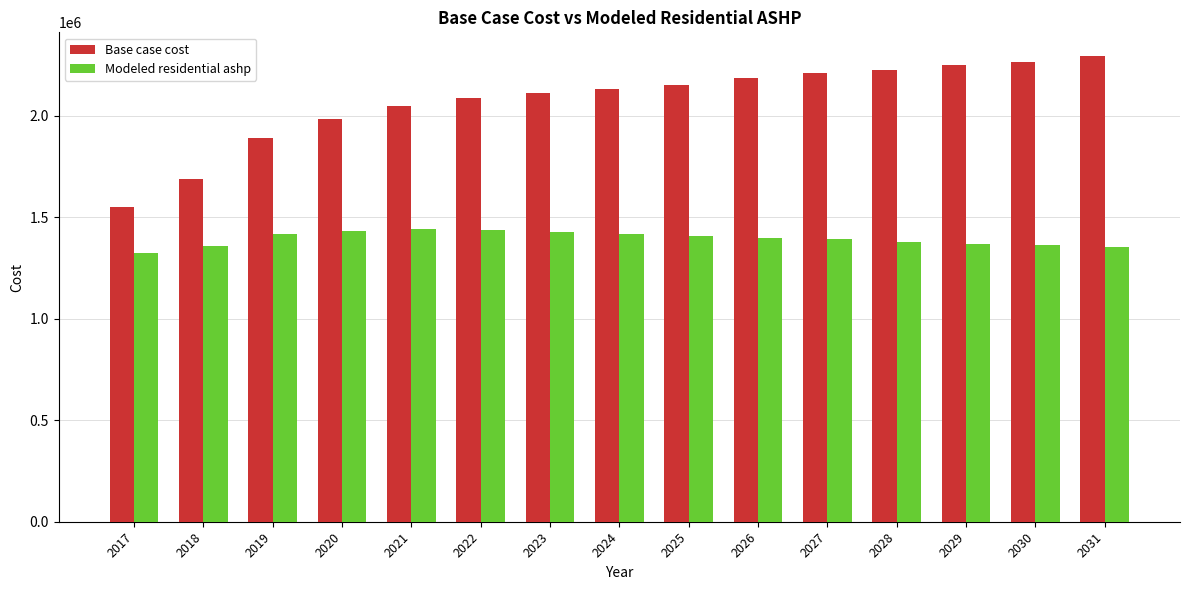

Does the chart contain any negative values?

No